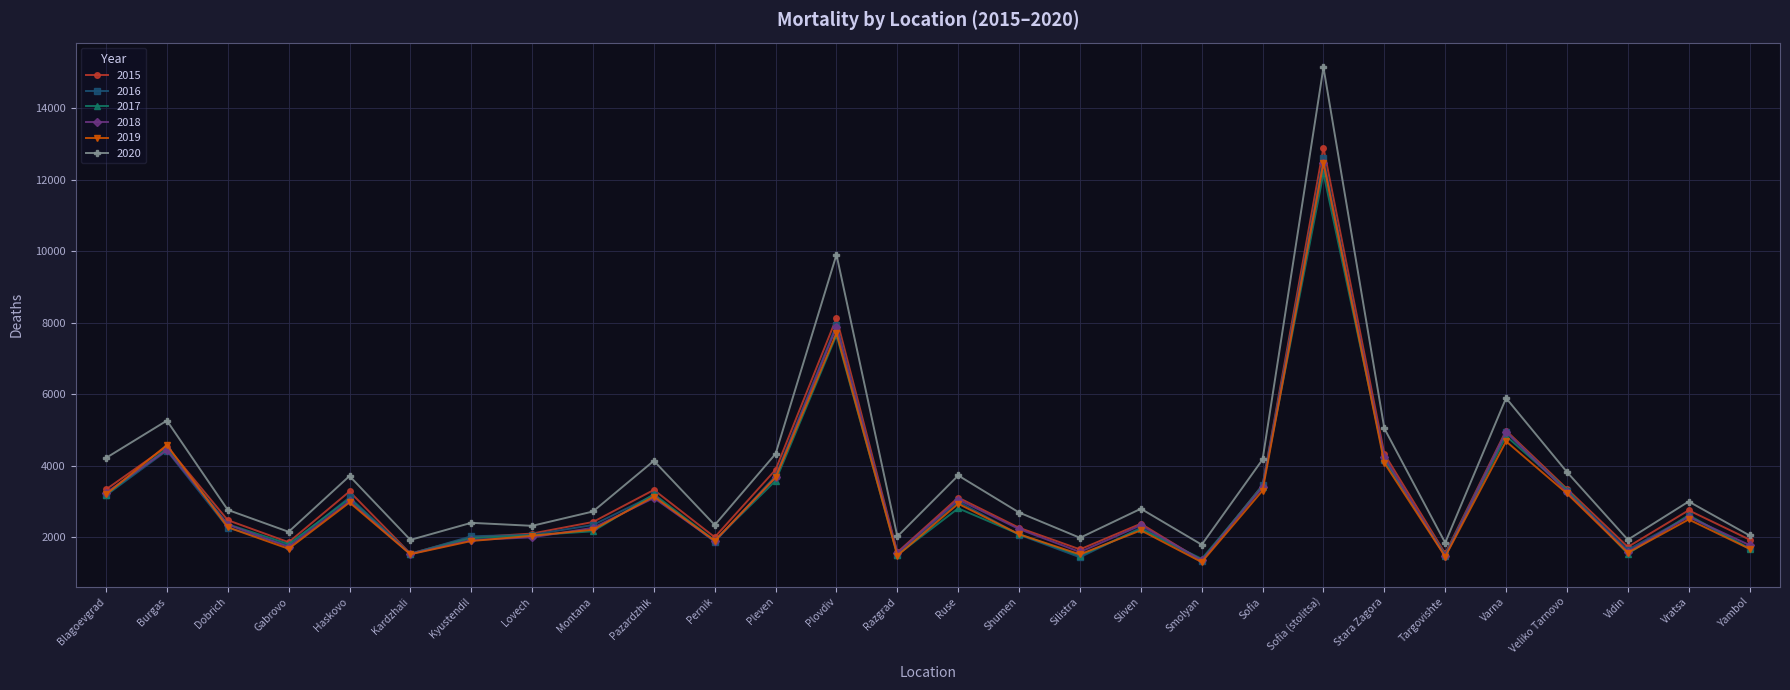

True or false: 2016 has more than 1 interior local peaks.

True